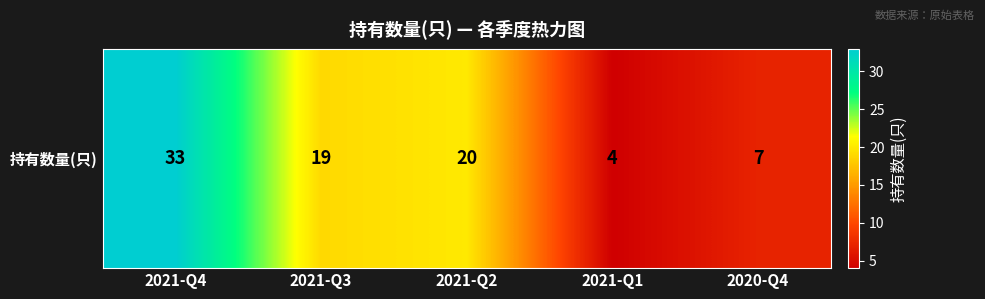

Reading left to right, list all the values displayed in this chart.

33	19	20	4	7